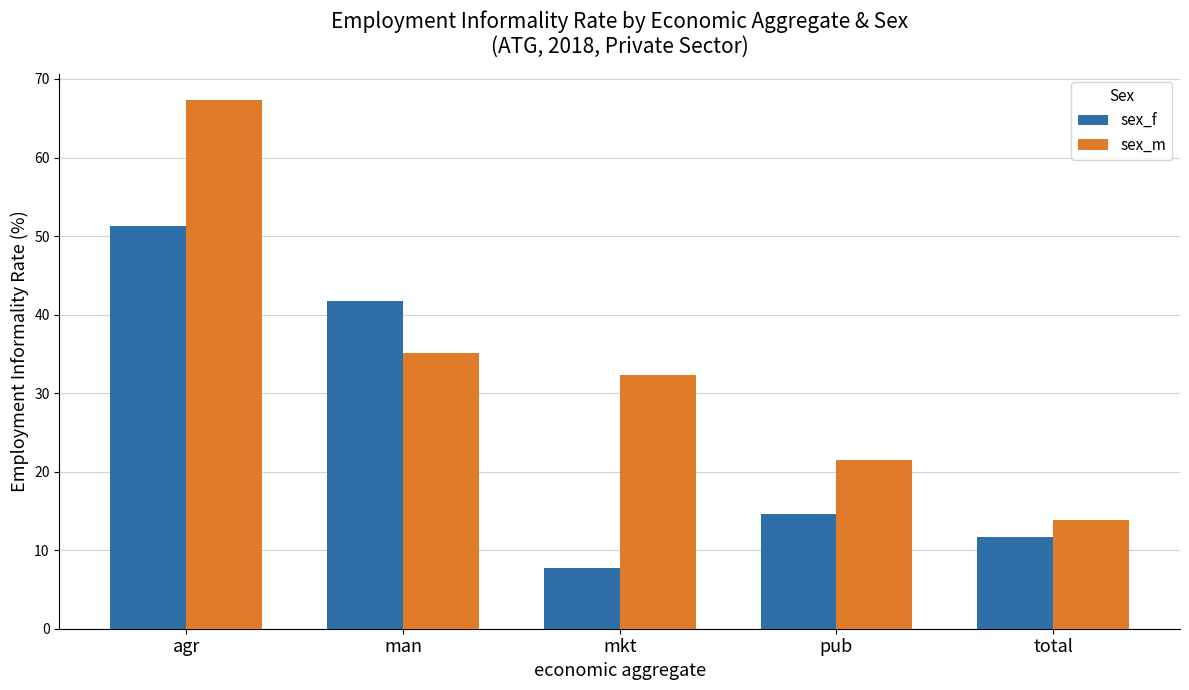

Which series has the largest range (max minus min)?

sex_m